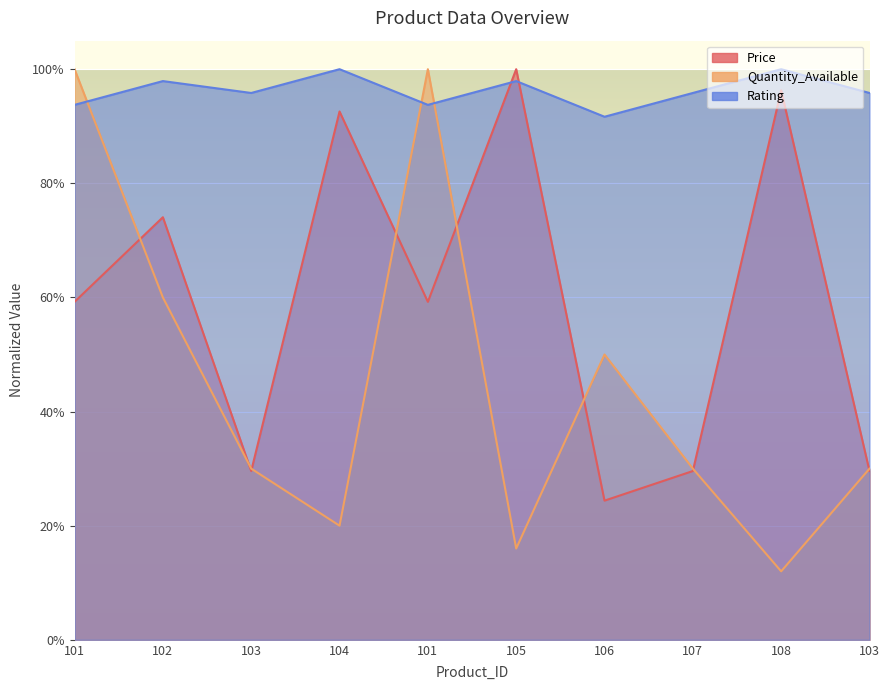

The value of Price at 101 is 0.6. True or false?

True